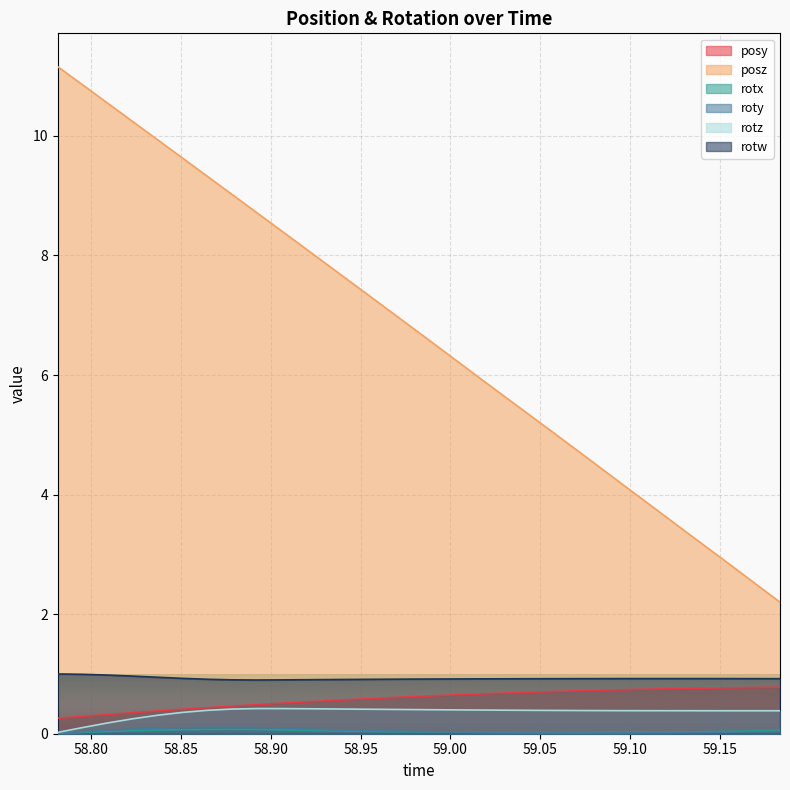

At how many categories does at least one series exceed 8?

11